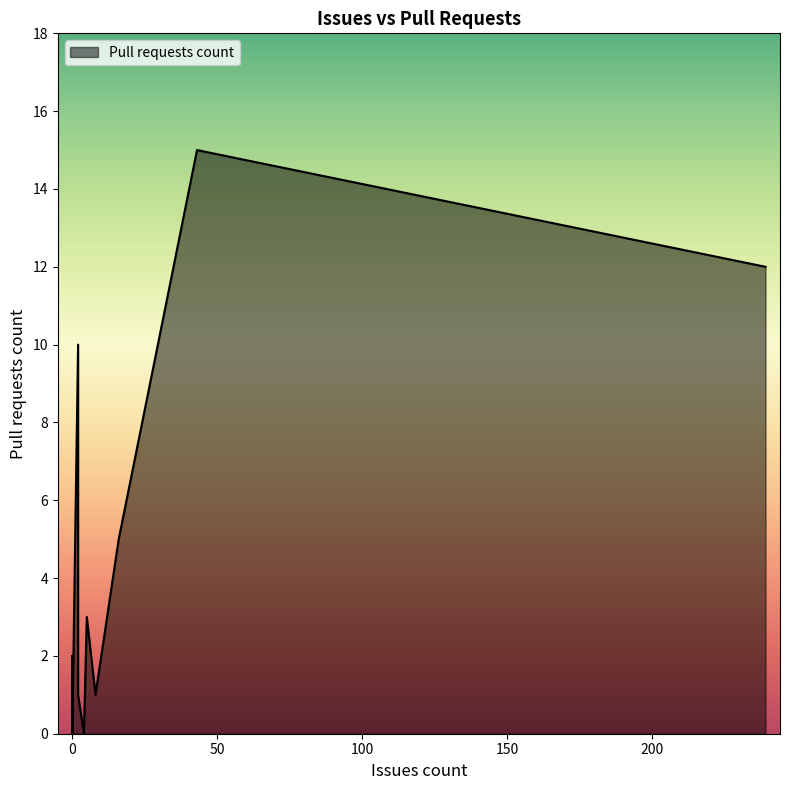

How many points are higher than both their immediate neighbors (excluding endpoints)?

4